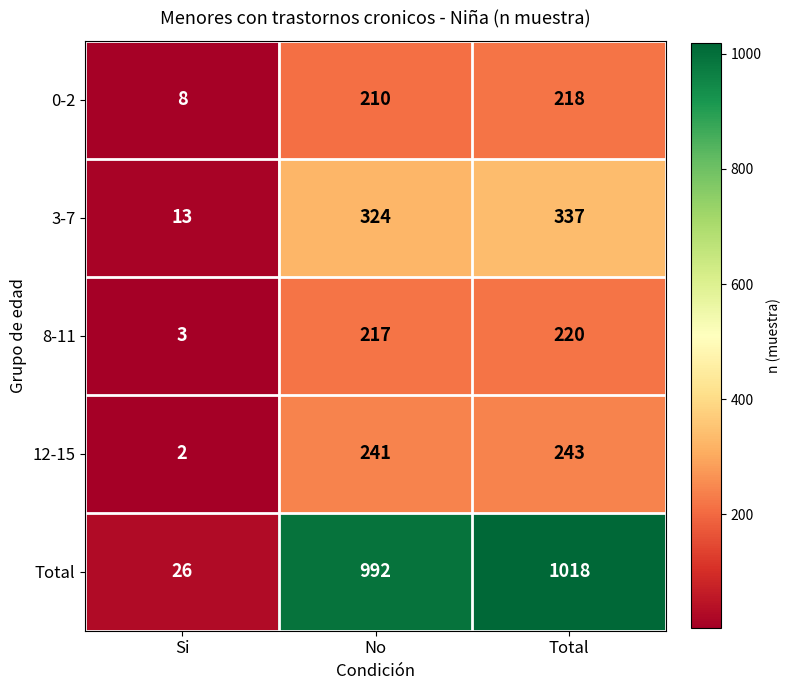

List the series in order of their peak value, highest first.

Total, 3-7, 12-15, 8-11, 0-2